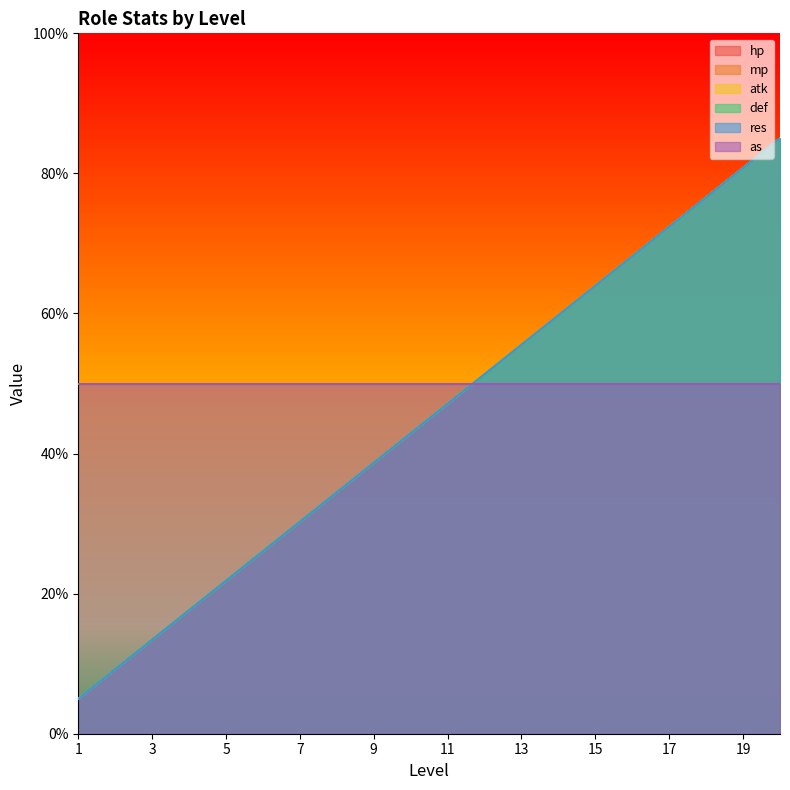

True or false: res and def cross at least once.

False